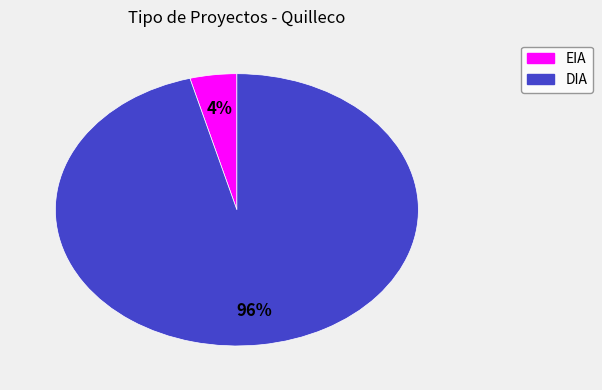

To the nearest percent, what percentage of the pie is EIA?

4%